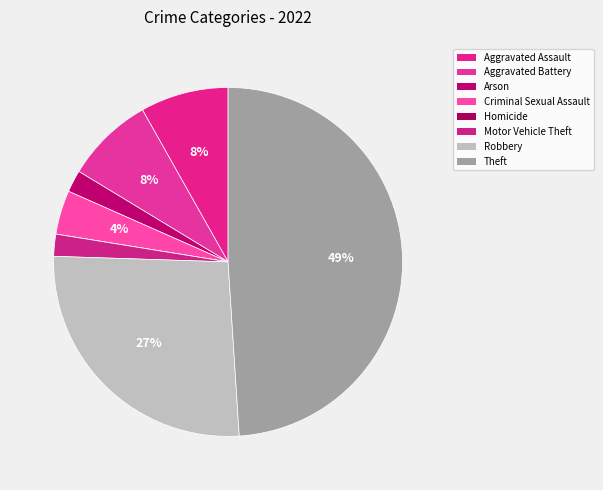

Is there a majority slice in this chart?

No